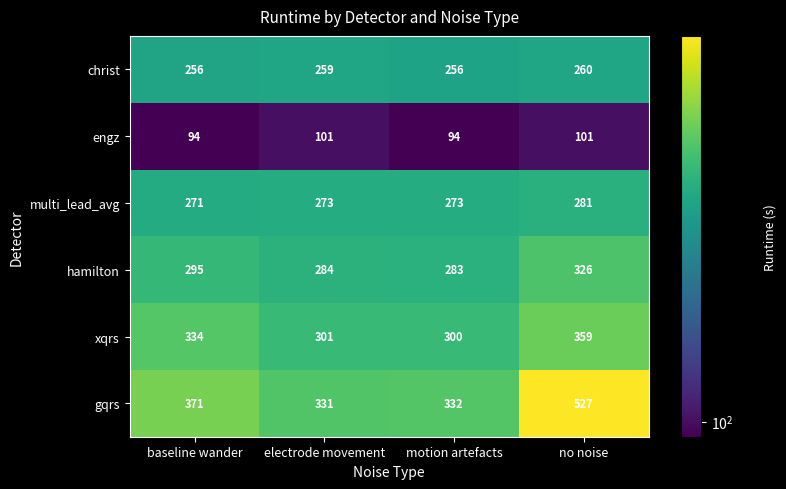

Reading left to right, what are all the values shown in this chart?

christ: 256	259	256	260
engz: 94	101	94	101
multi_lead_avg: 271	273	273	281
hamilton: 295	284	283	326
xqrs: 334	301	300	359
gqrs: 371	331	332	527